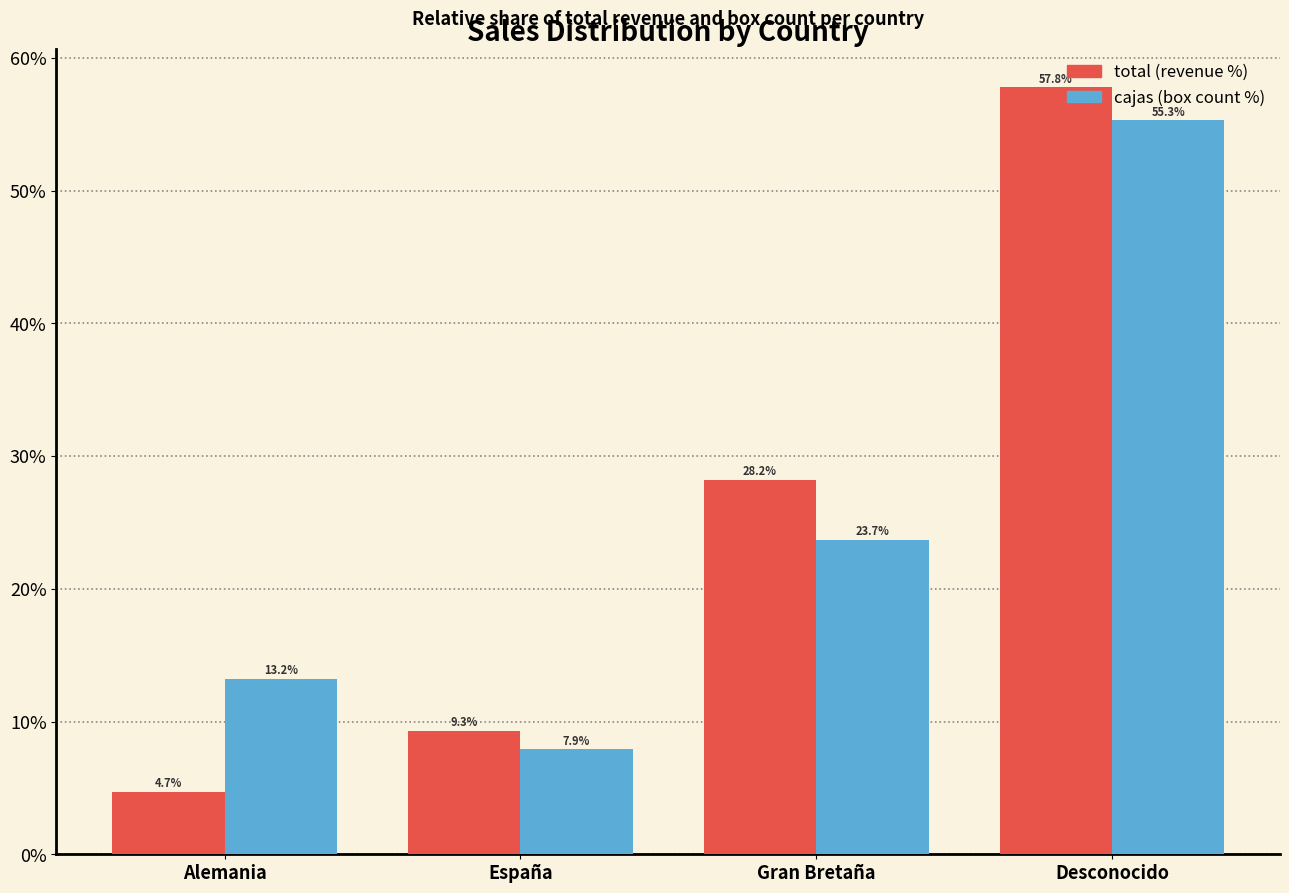

What is the difference between the highest and lowest values at España?

1.4